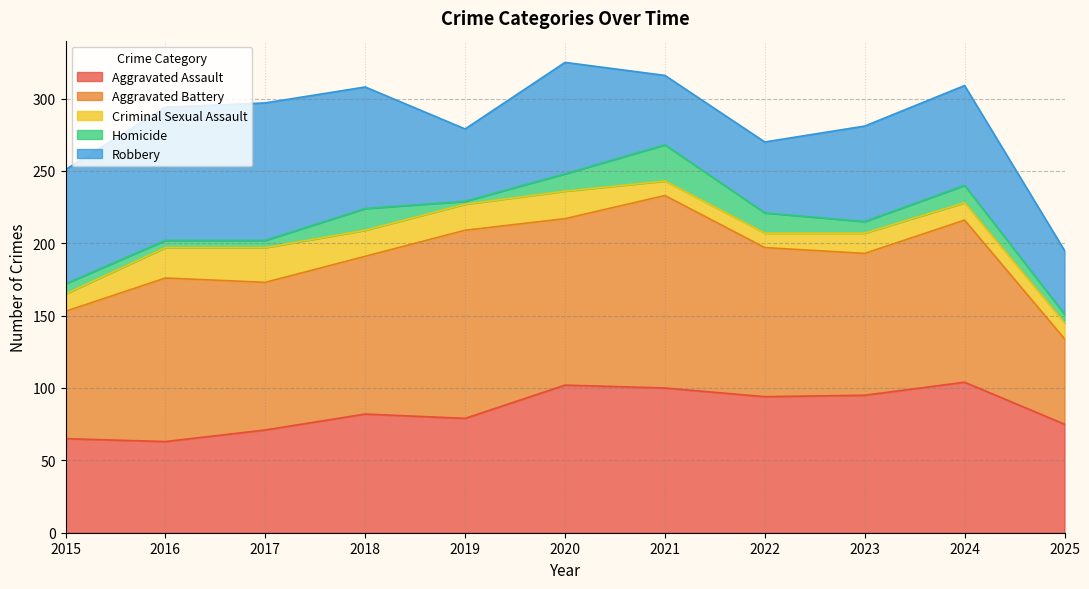

How many data points does each series have?

11